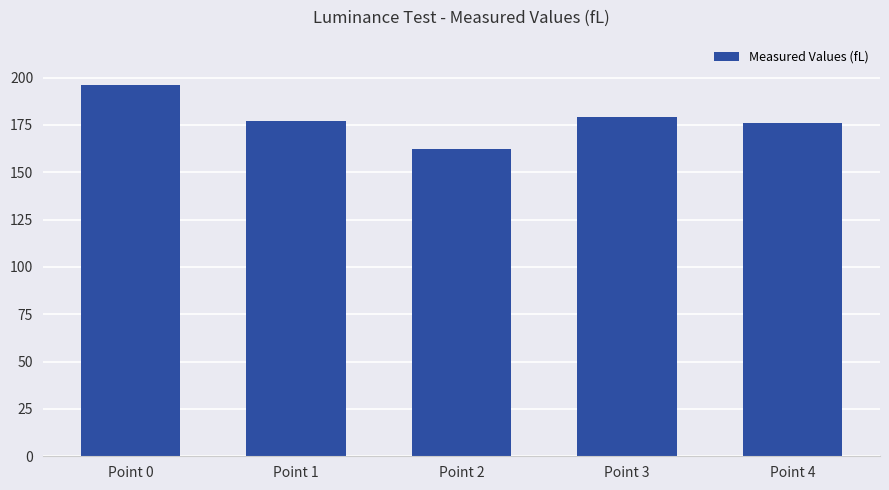

What is the difference between the maximum and minimum values?

34.0